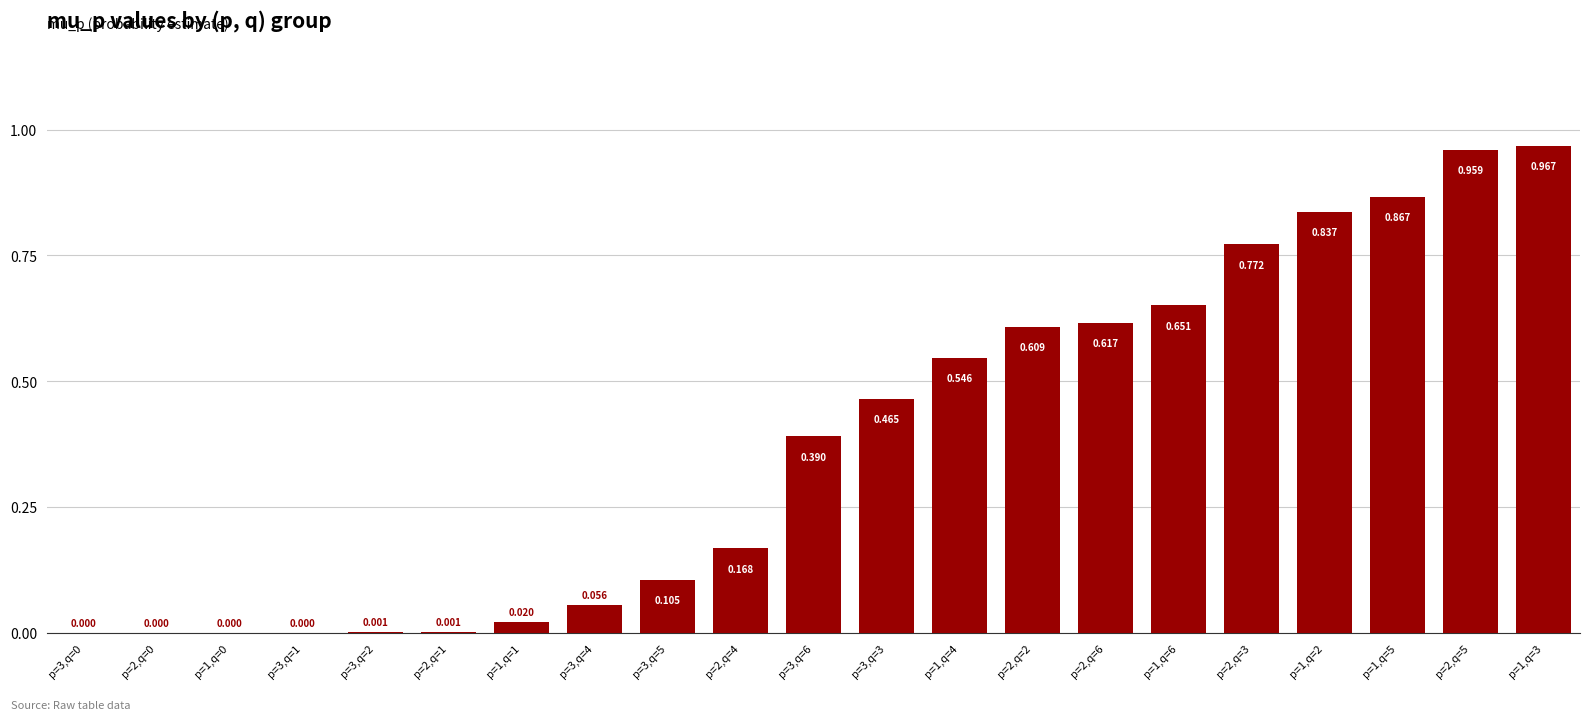

What is the greatest value displayed?

1.0